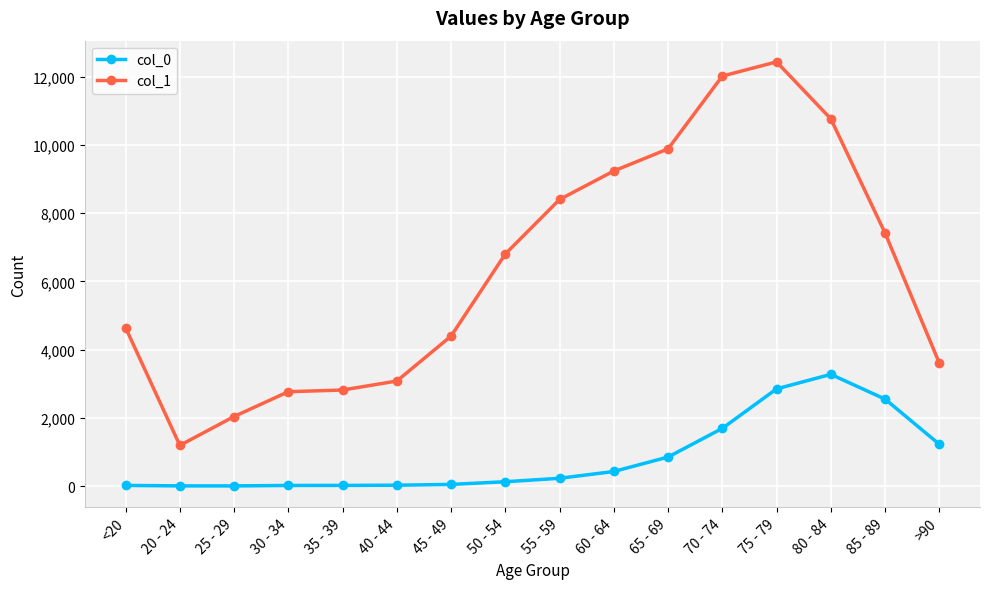

At how many categories does at least one series exceed 8780?

5